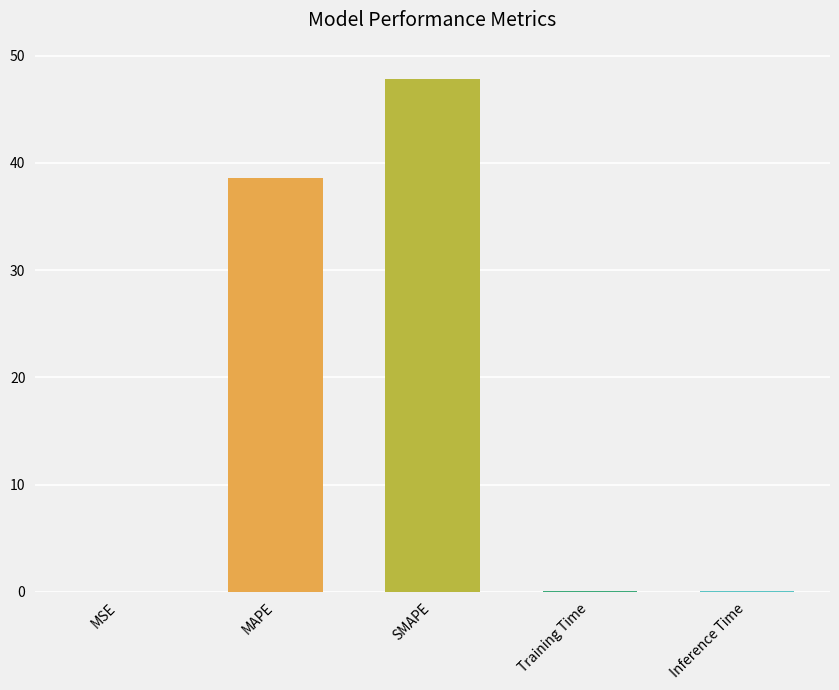

What is the label of the 1st bar from the left?

MSE